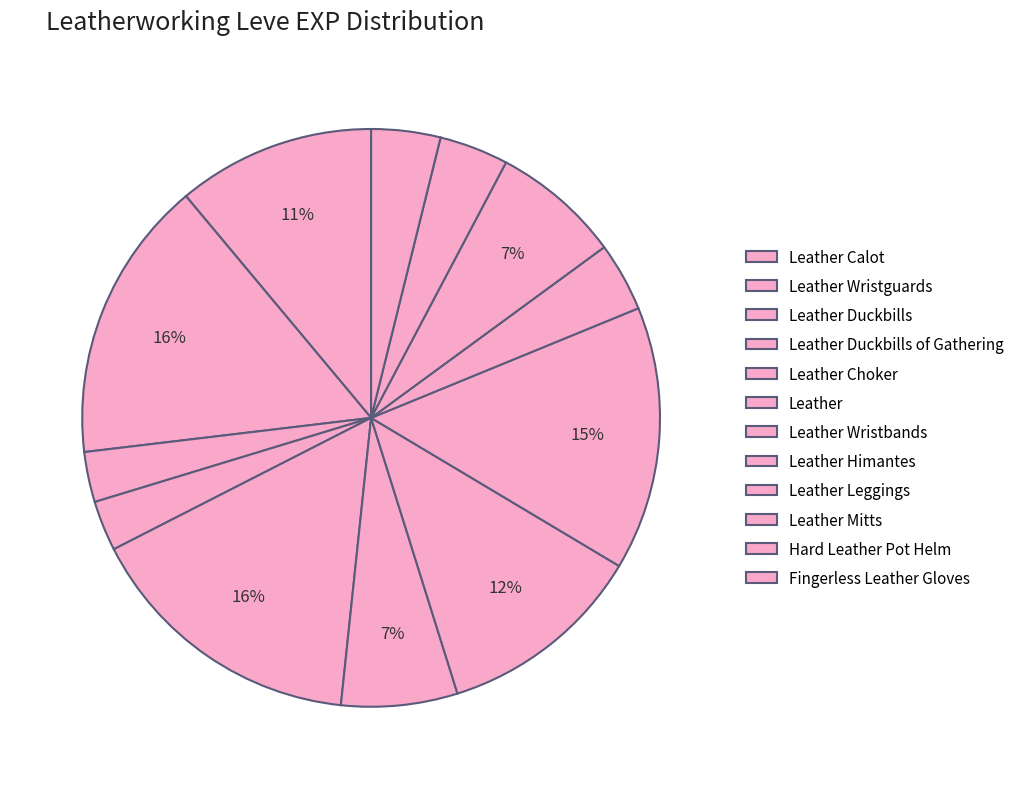

Count the number of slices in the pie.

12